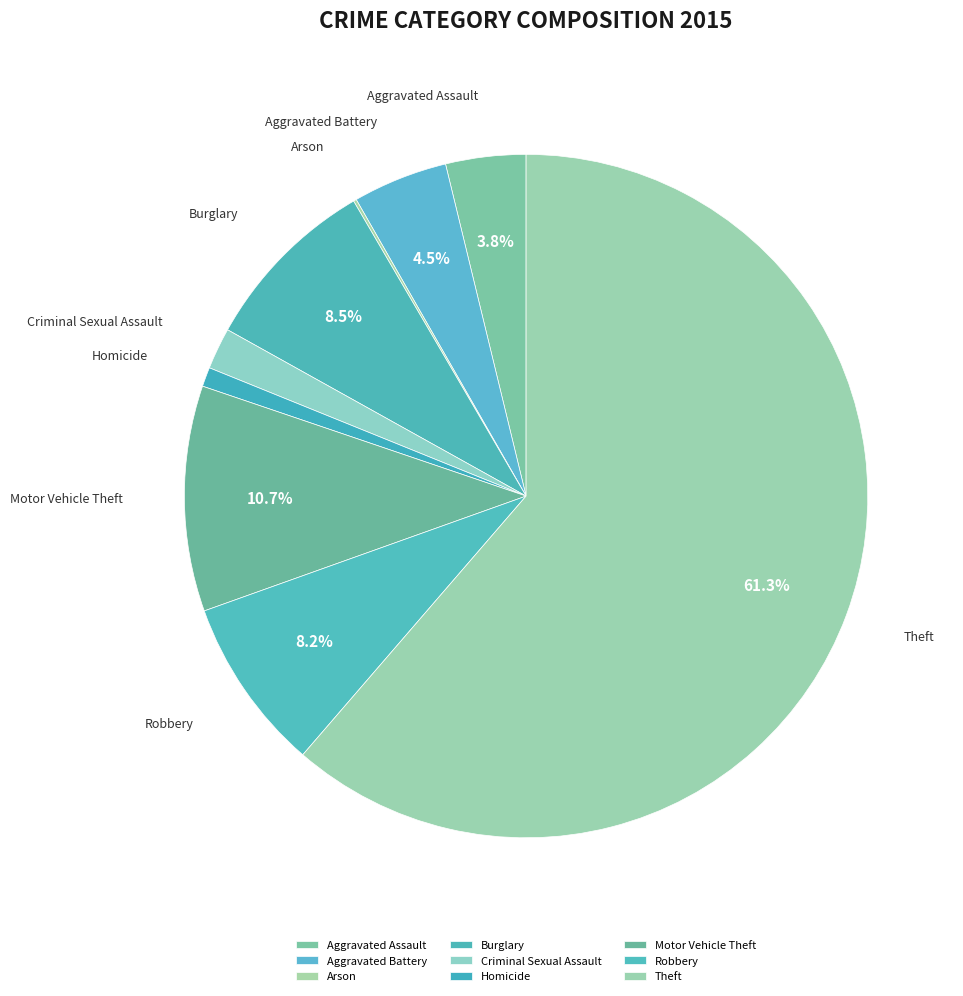

What is the largest slice in the pie chart?

Theft